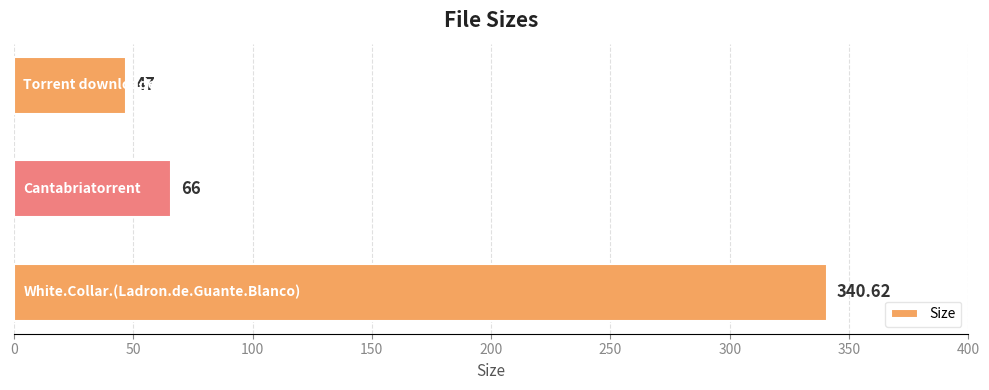

How many categories are shown in the chart?

3